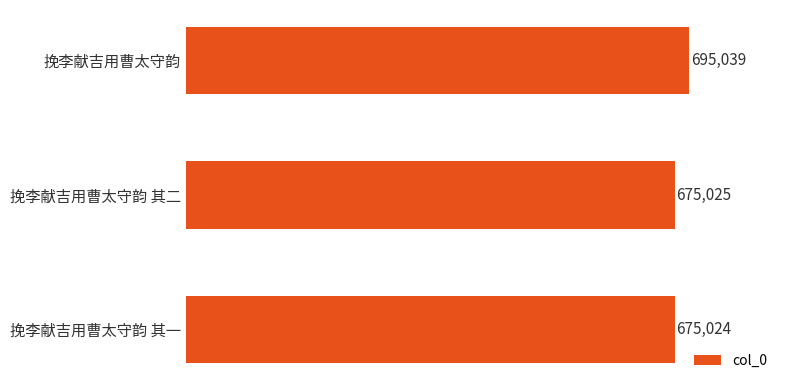

How many distinct data groups are displayed?

1